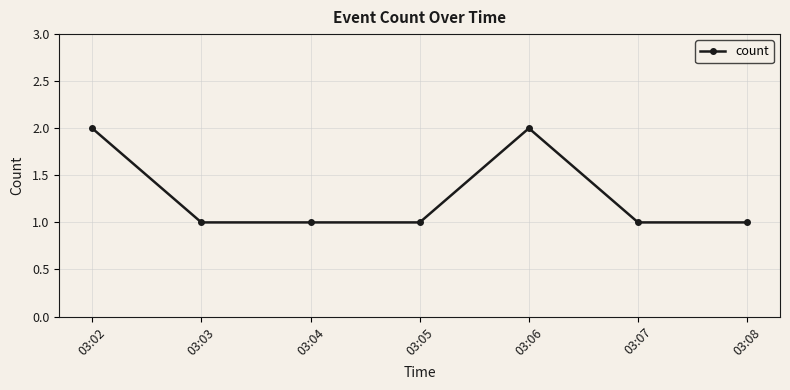

What is the difference between the second highest and minimum values?

1